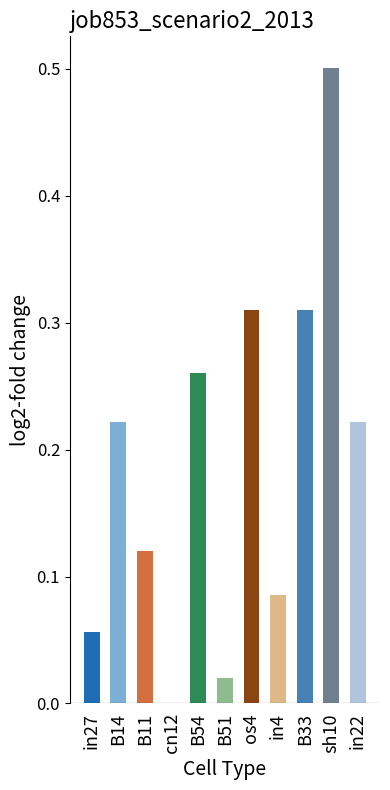

The value at B33 is 0.1. True or false?

False